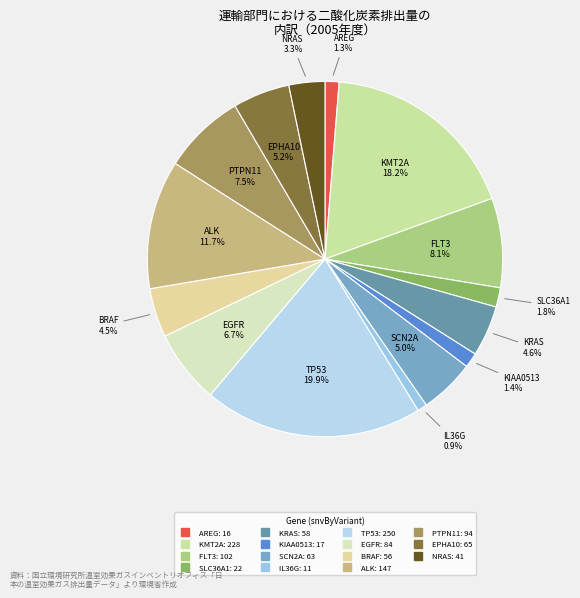

To the nearest percent, what is the difference between the largest and smallest slice percentages?

19%